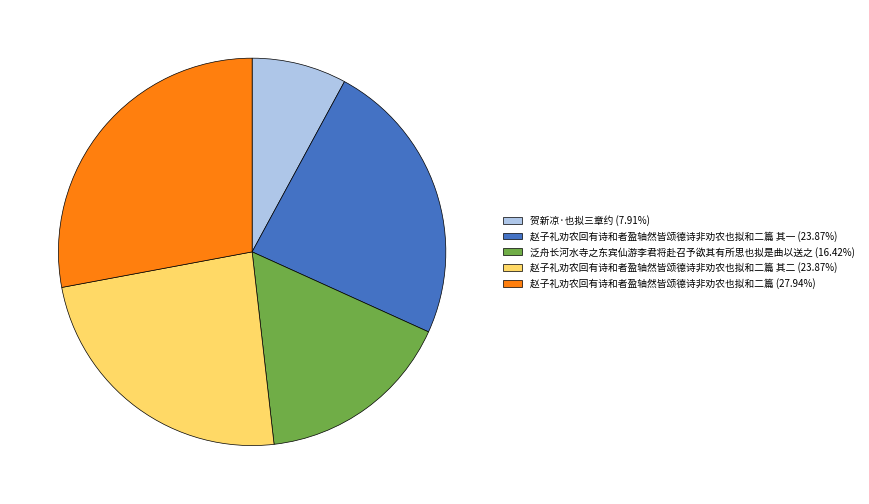

Is the sum of 泛舟长河水寺之东宾仙游李君将赴召予欲其有所思也拟是曲以送之 (16.42%) and 赵子礼劝农回有诗和者盈轴然皆颂德诗非劝农也拟和二篇 其二 (23.87%) greater than half?

No